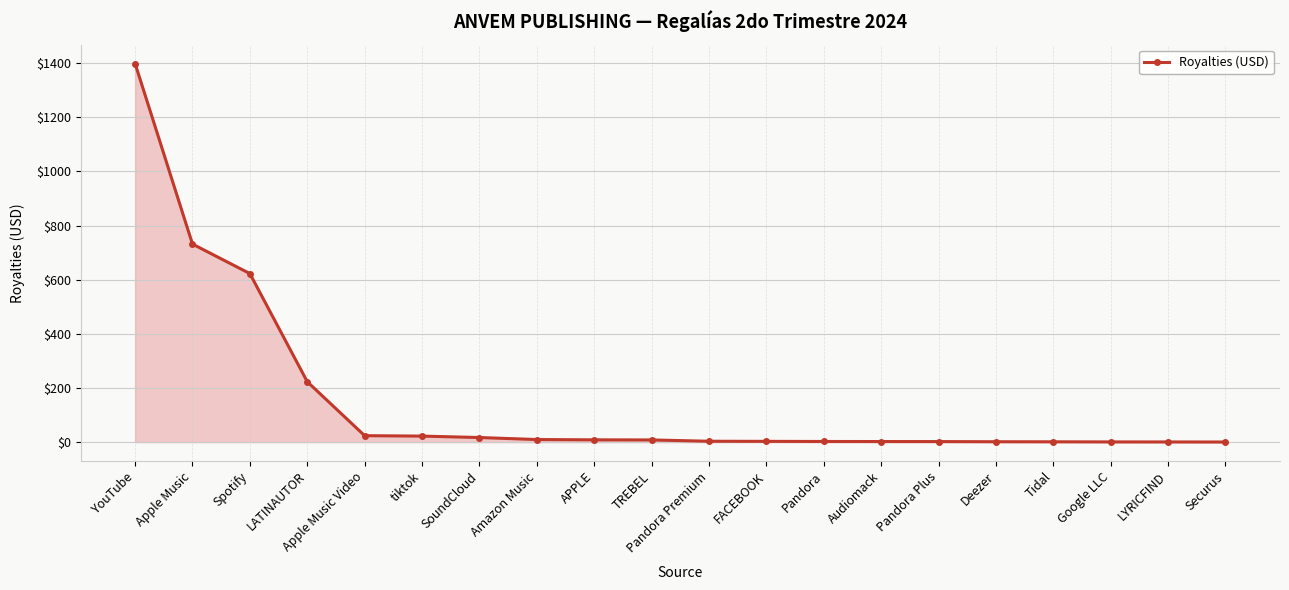

At which label does the data first exceed 7?

YouTube